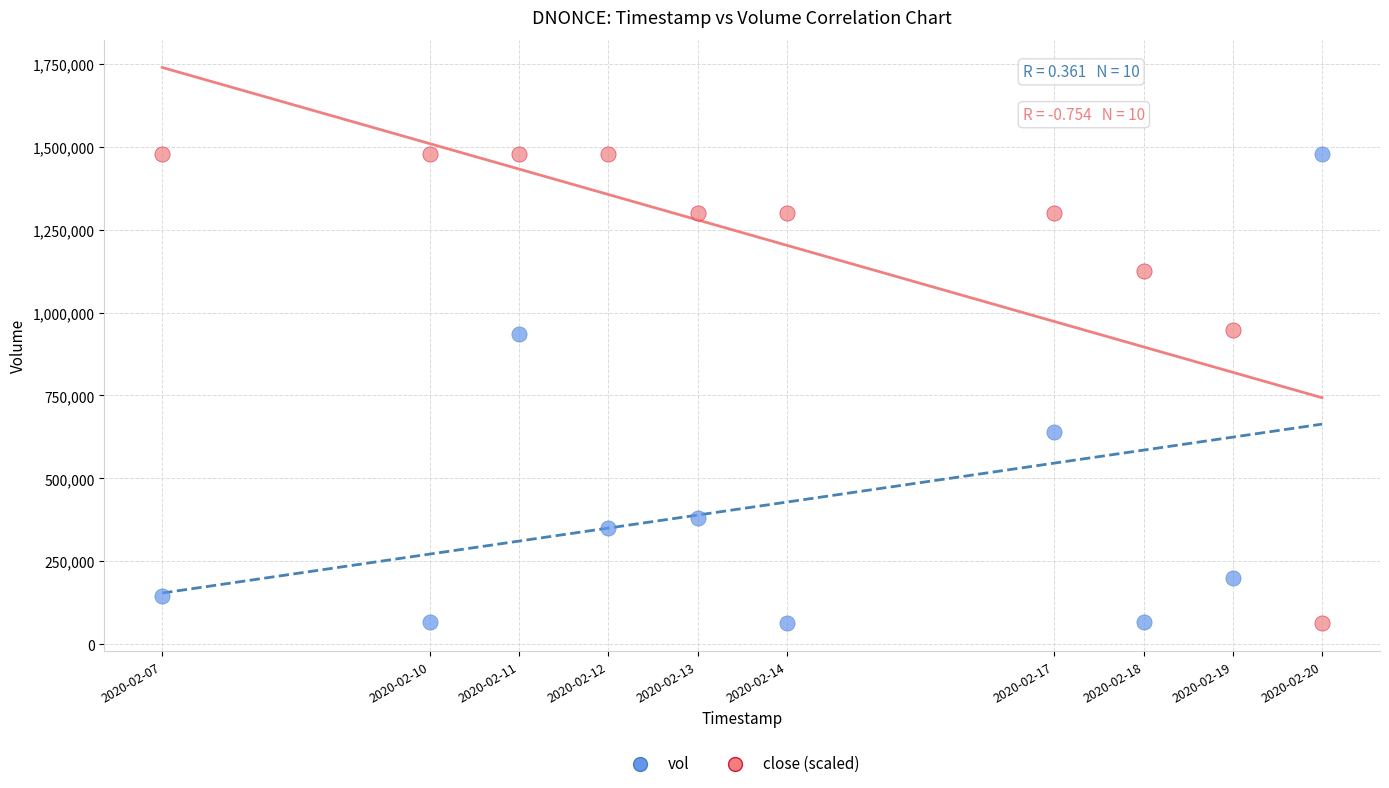

What are all the series names shown in the legend?

vol, close (scaled)